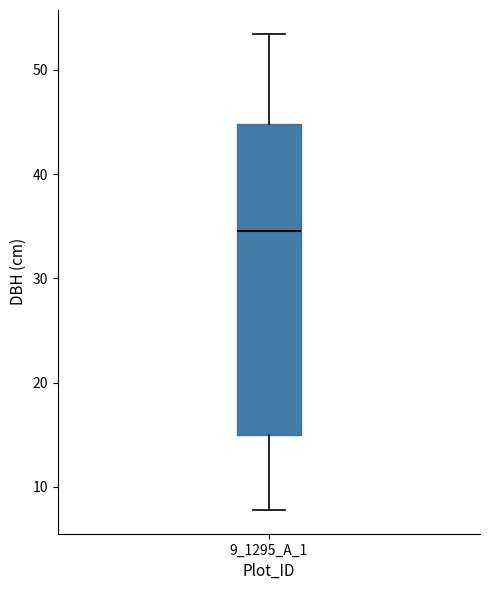

Read this box plot against the y-axis: the position of the median line, the range covered by the box, and the ends of both whiskers. The values are not printed on the chart, so give them approximately, as read against the axis.

median 35, box 15 to 45, whiskers 8 to 53